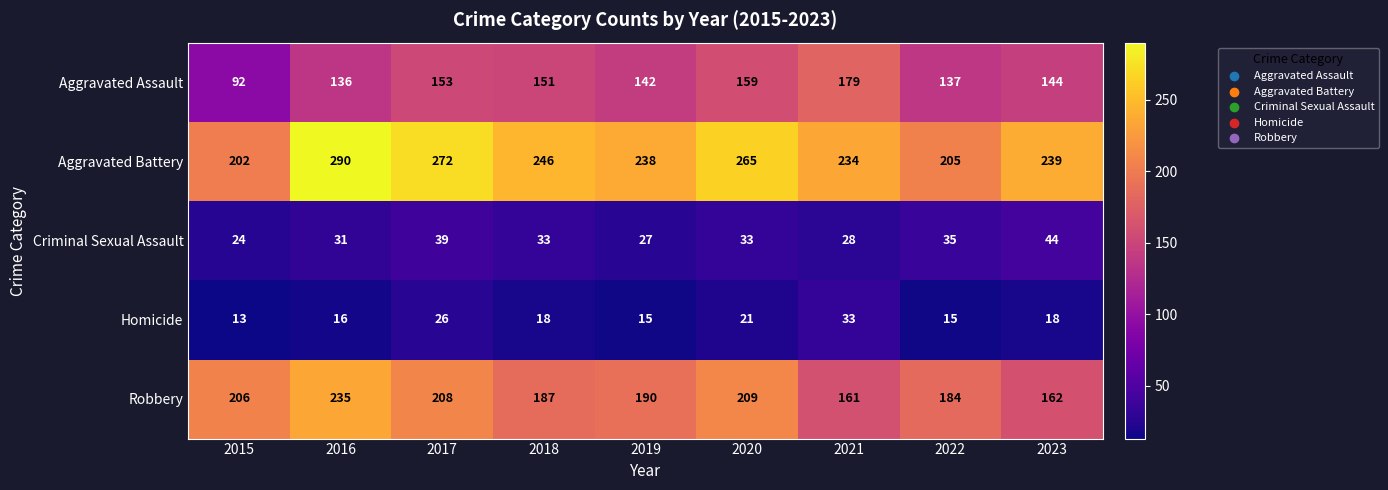

Rank the series at 2015 from lowest to highest value.

Homicide, Criminal Sexual Assault, Aggravated Assault, Aggravated Battery, Robbery